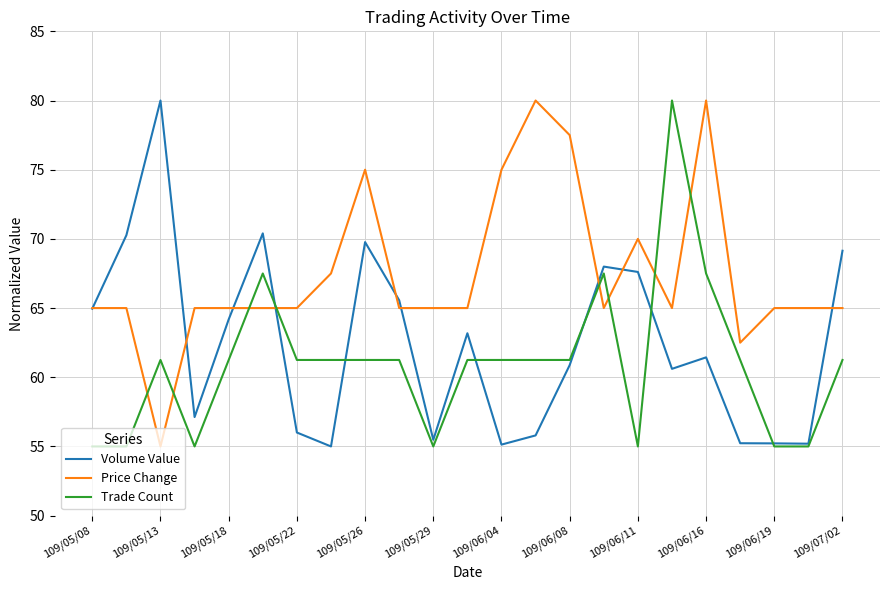

What is the smallest value displayed?

55.0